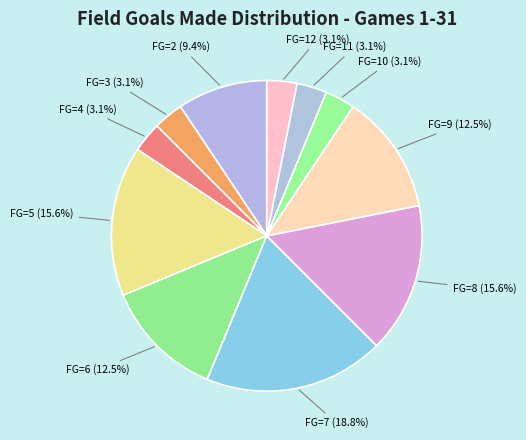

Do FG=11 and FG=12 together represent more than half of the pie?

No